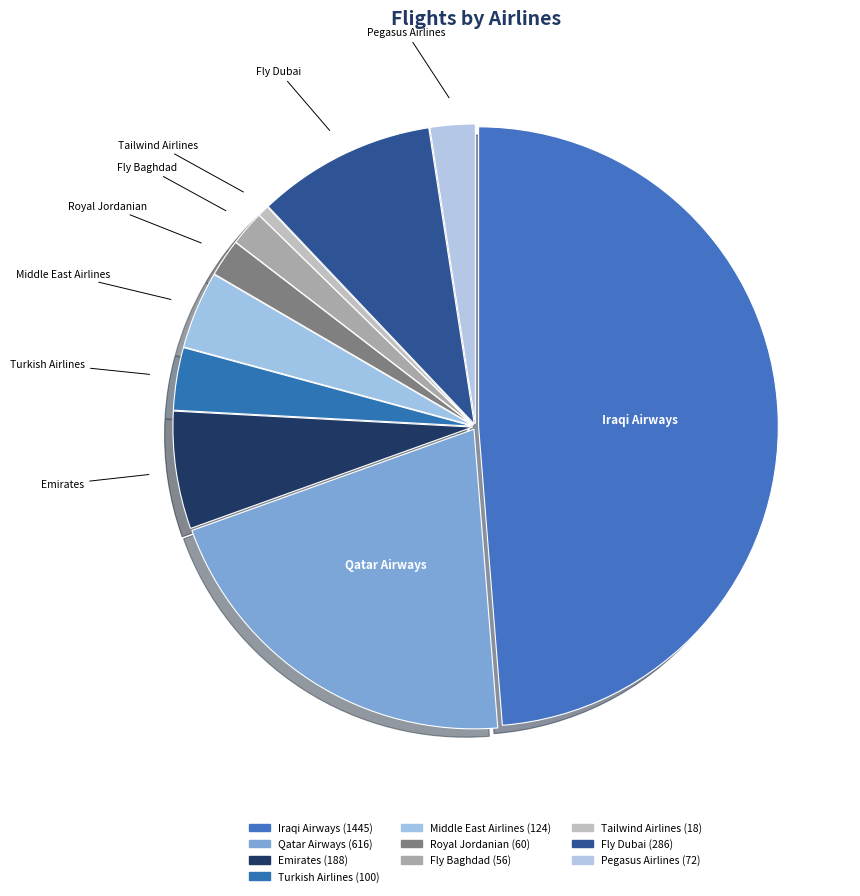

What is the smallest slice in the pie chart?

Tailwind Airlines